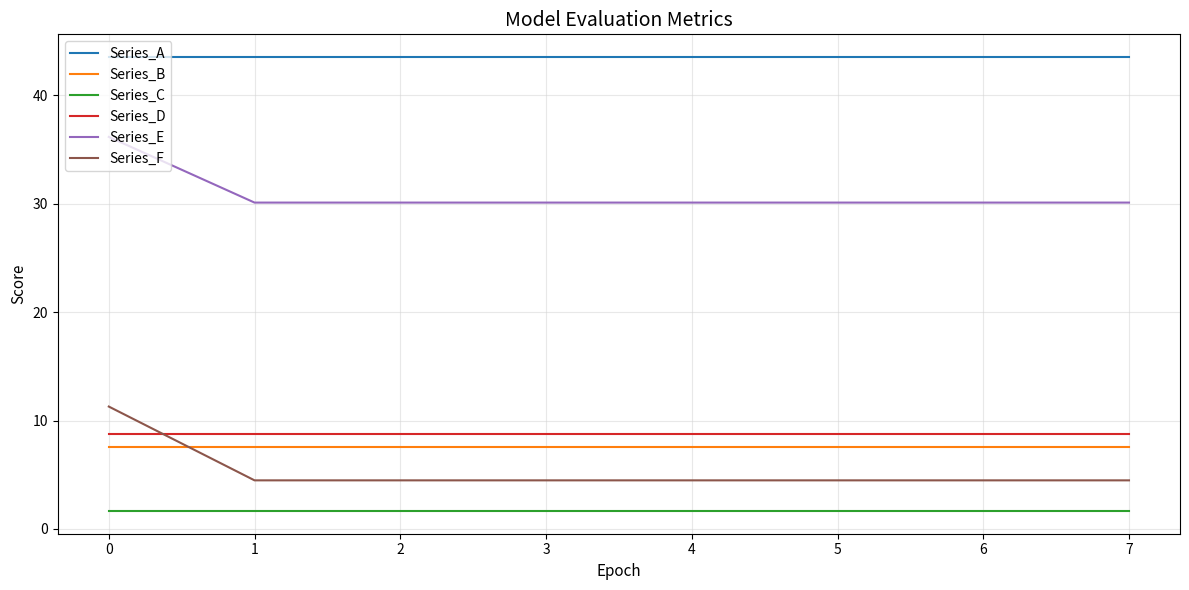

Which series has the largest total across all categories?

Series_A